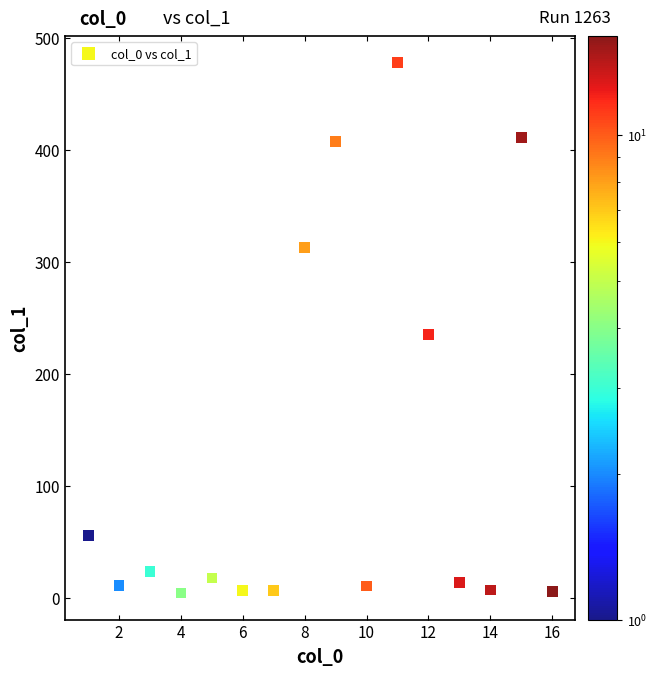

What is the range of X values (max minus min)?

15.0